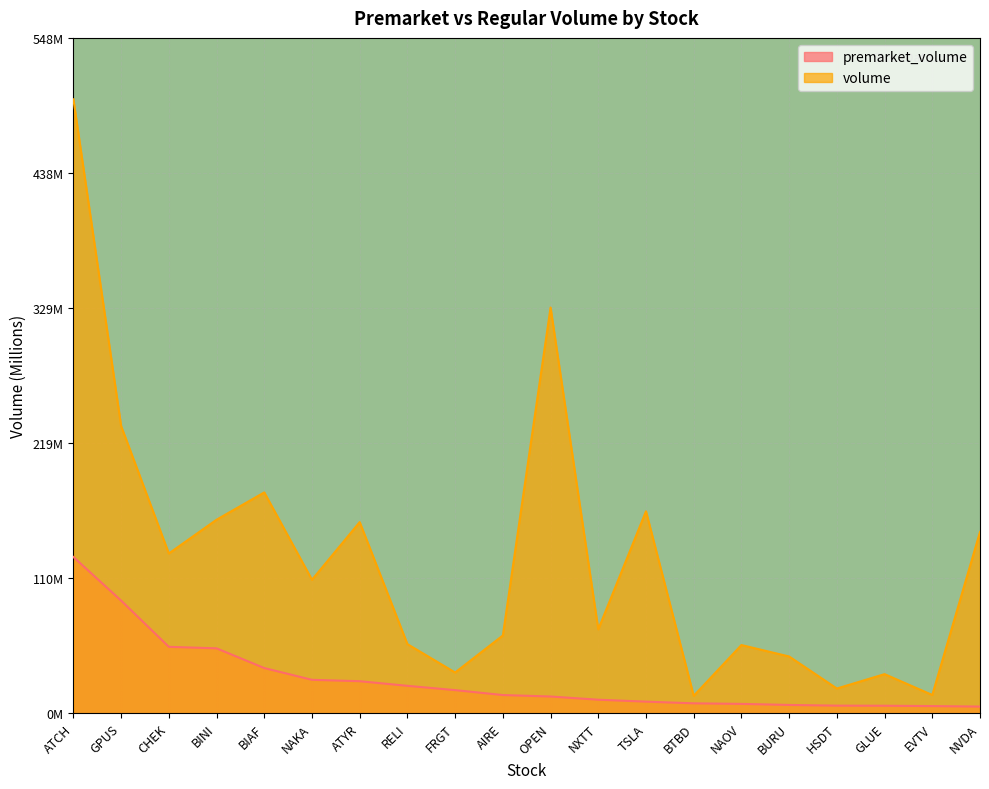

Which series has the largest total across all categories?

volume